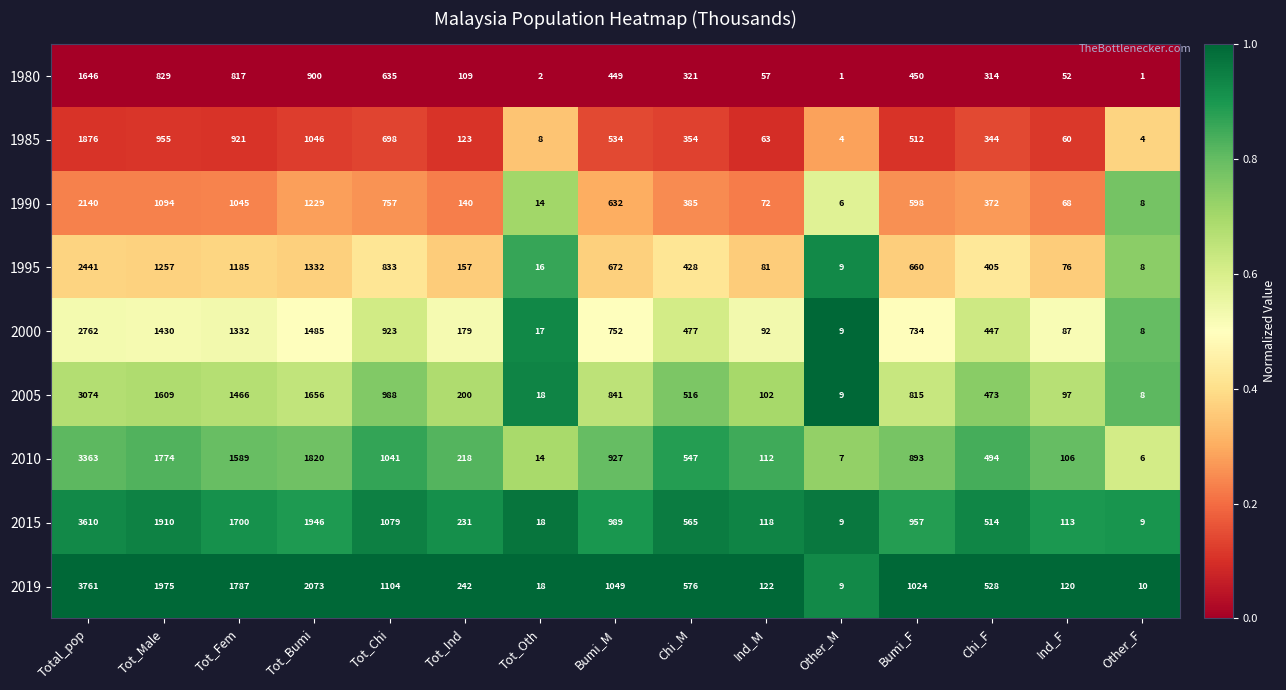

The 2015 series shows 9 at Other_F. True or false?

True